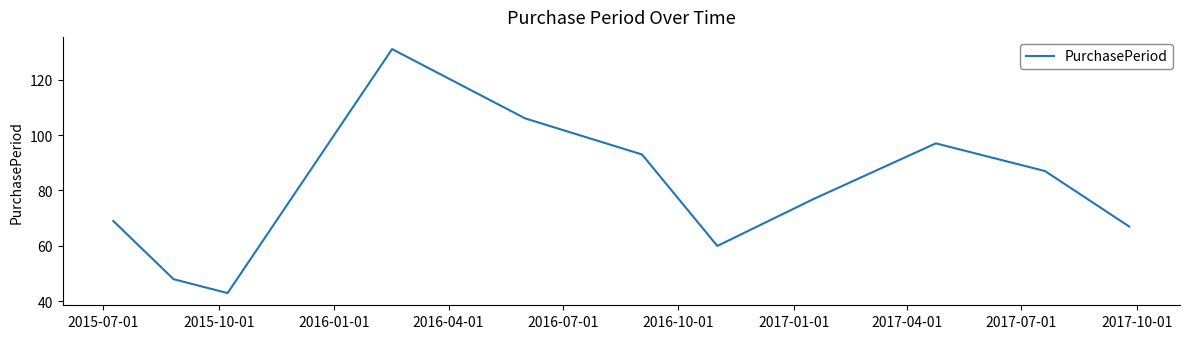

How many distinct data groups are displayed?

1